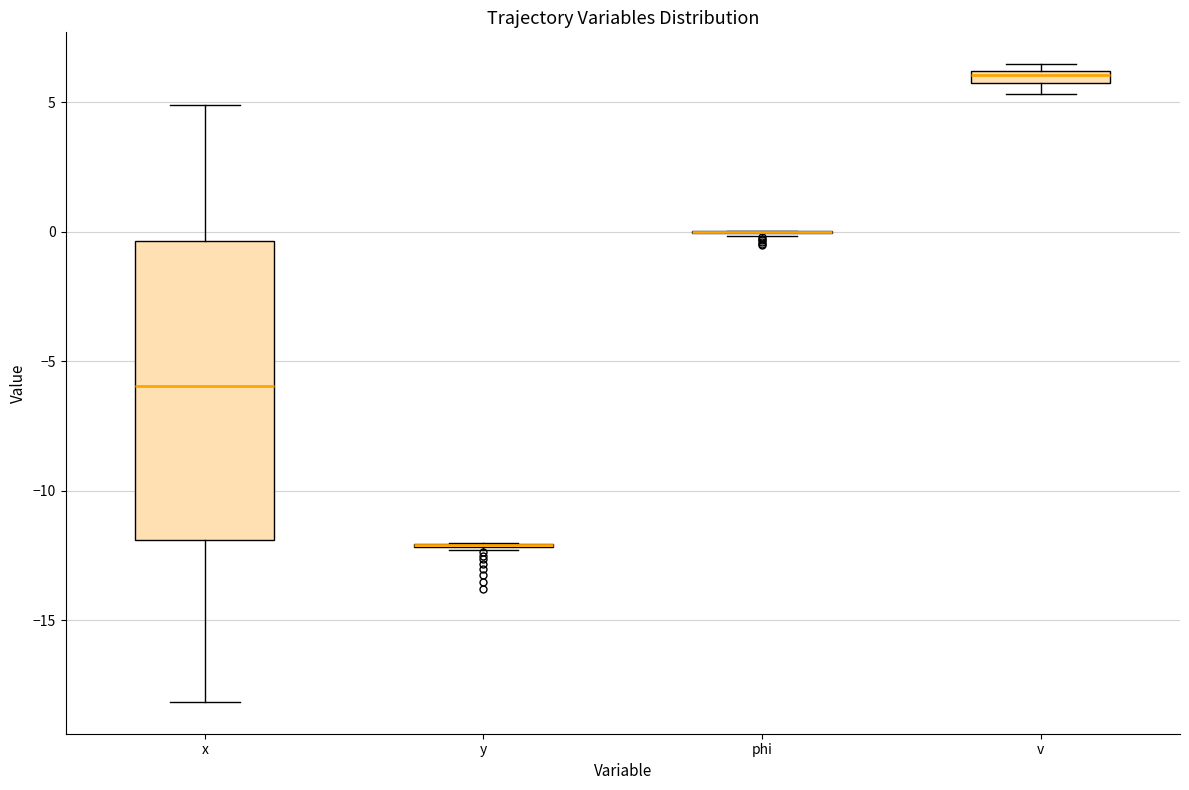

Comparing the boxes themselves (not the whiskers), which one is the tallest?

x